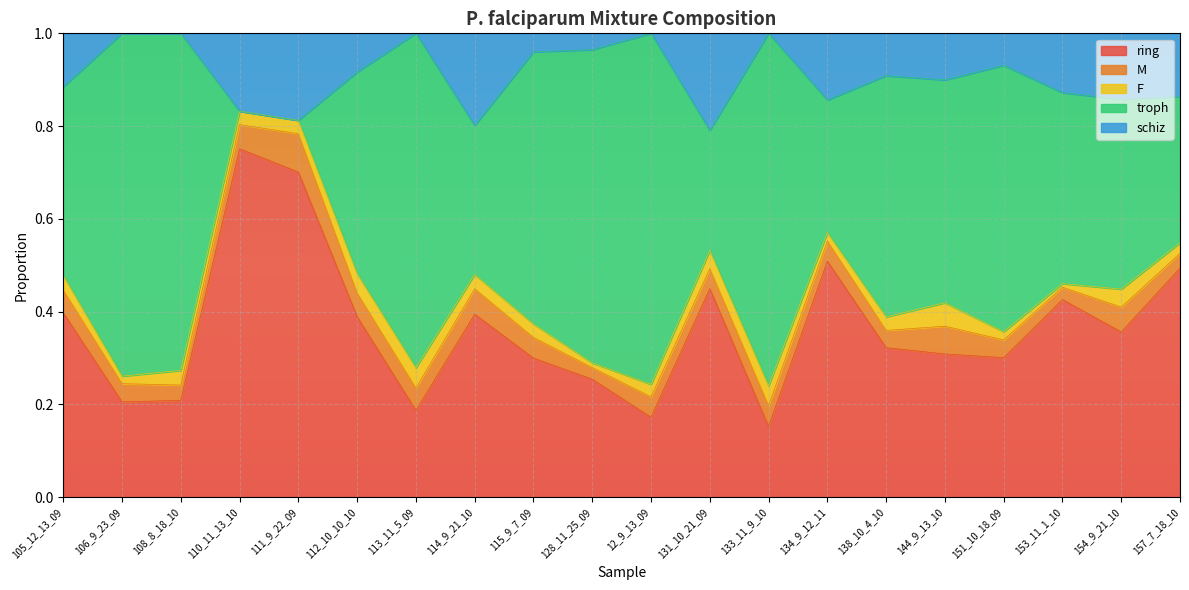

What is the total value across all series at 12_9_13_09?

1.0